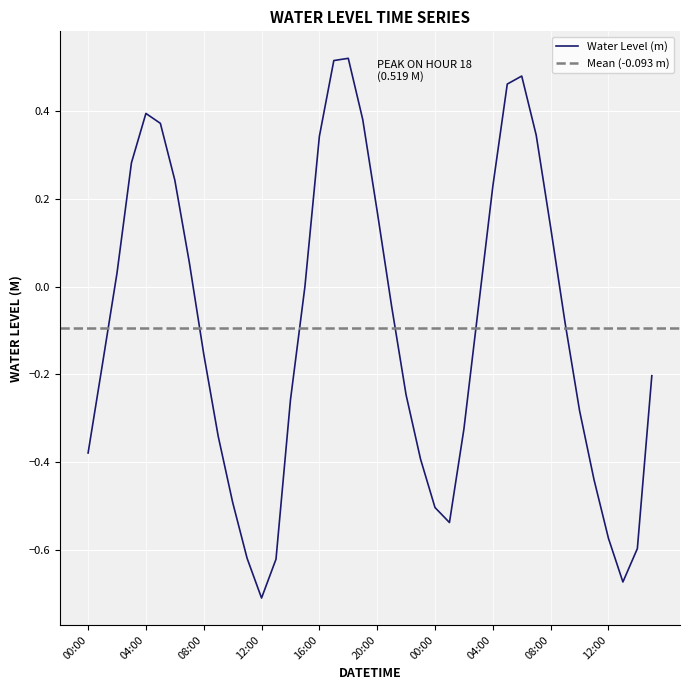

What is the sum of all values?

-3.7